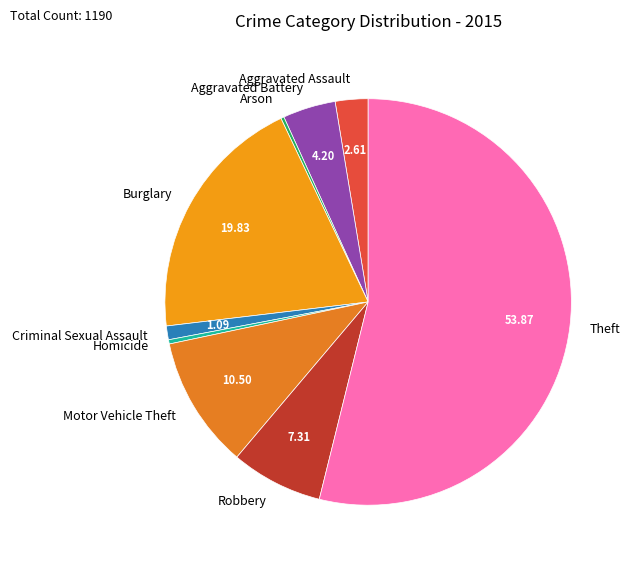

Which has a higher value, Homicide or Burglary?

Burglary